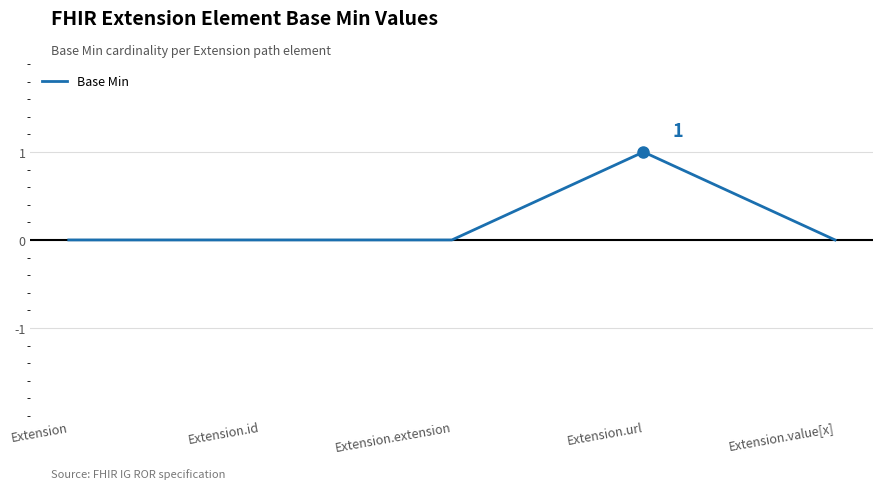

Count the number of categories in the chart.

5